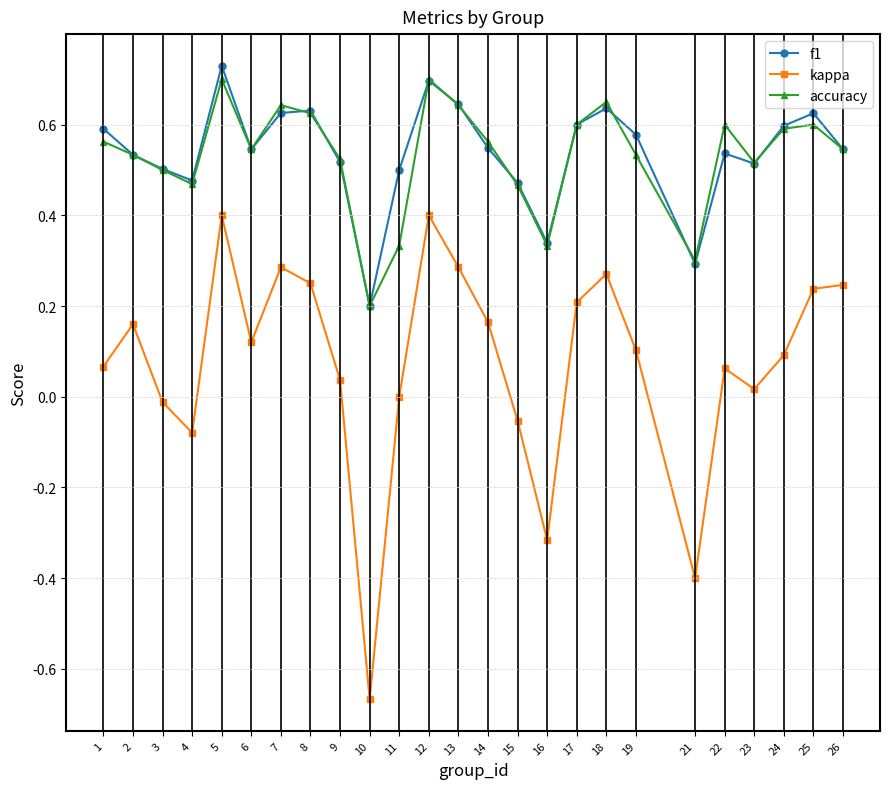

At which label does kappa reach its minimum?

10